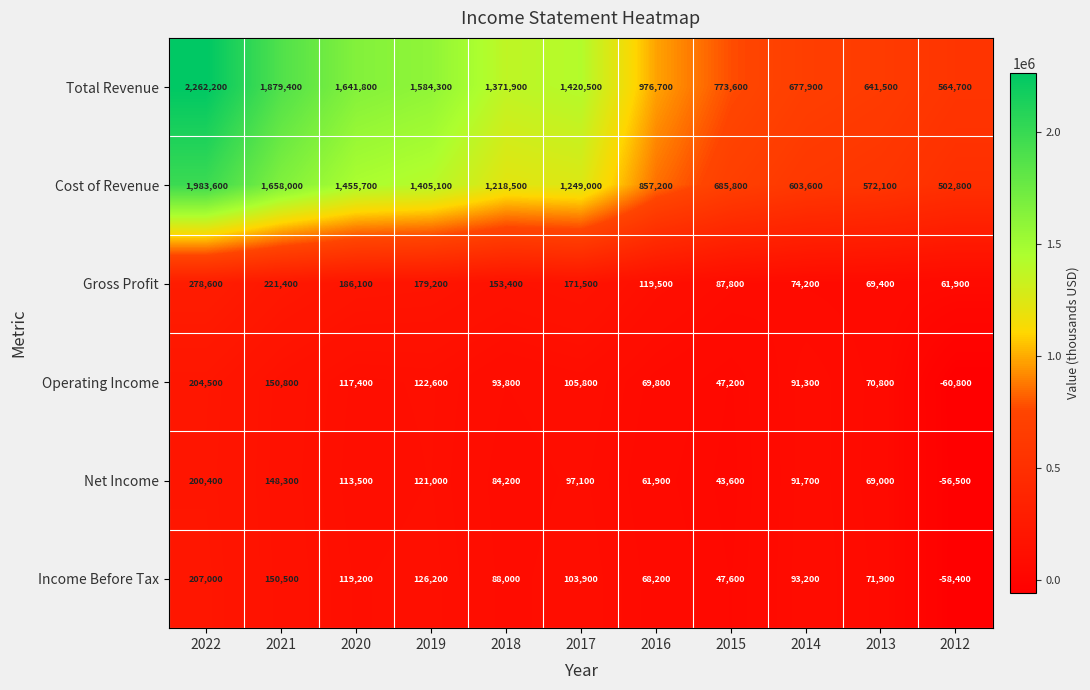

The Operating Income series shows 198711 at 2021. True or false?

False